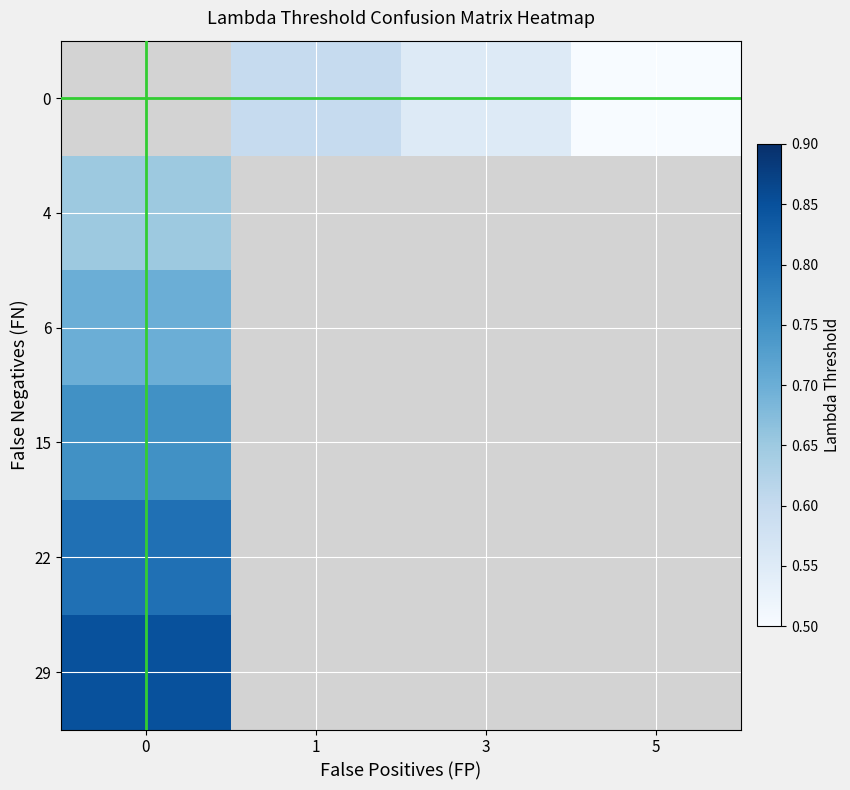

The row_0 series shows 0.1 at 3. True or false?

False